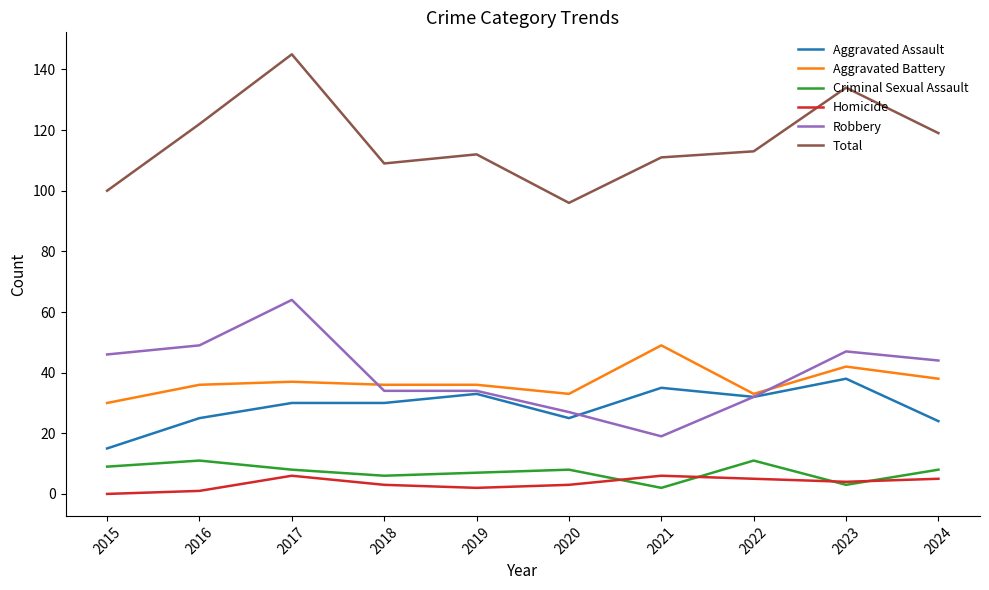

True or false: Aggravated Battery has a value of 30 at 2015.

True